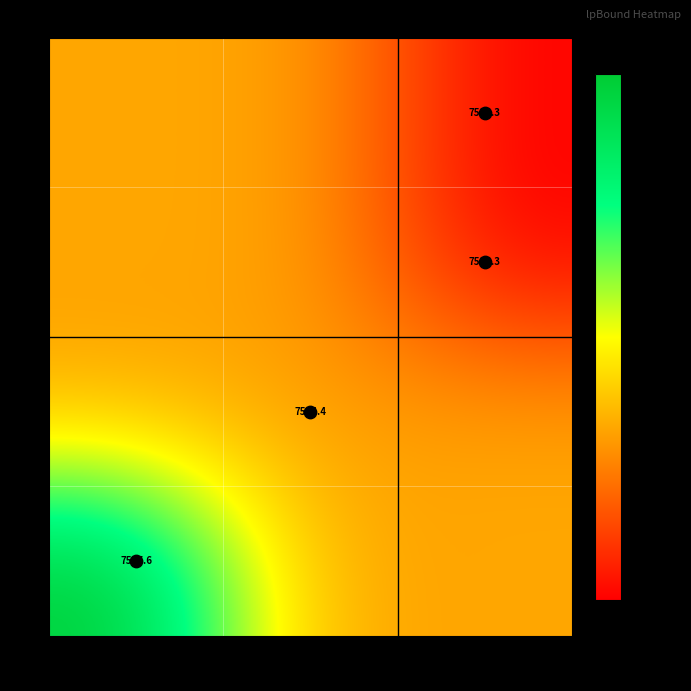

Is the value of 2 at 22411 greater than the value of 1 at 3408?

No